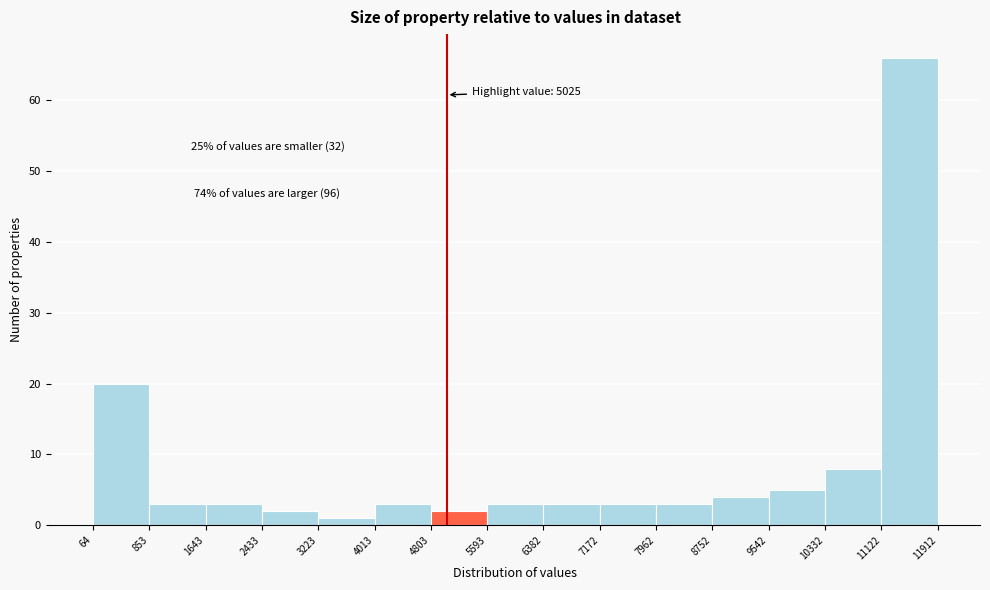

Over which range of the x-axis is the bar tallest?

11122 to 11912